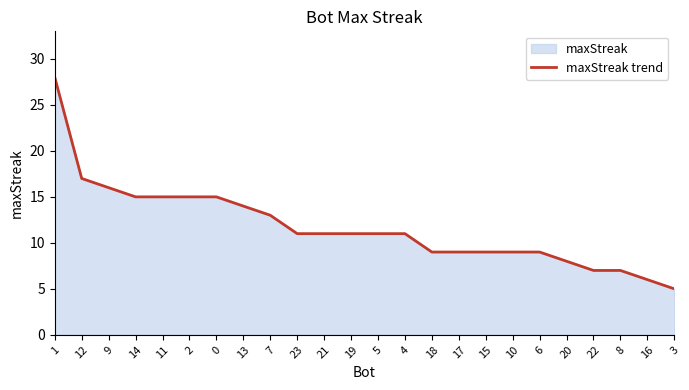

Reading left to right, extract all data points from this chart.

1=28	12=17	9=16	14=15	11=15	2=15	0=15	13=14	7=13	23=11	21=11	19=11	5=11	4=11	18=9	17=9	15=9	10=9	6=9	20=8	22=7	8=7	16=6	3=5